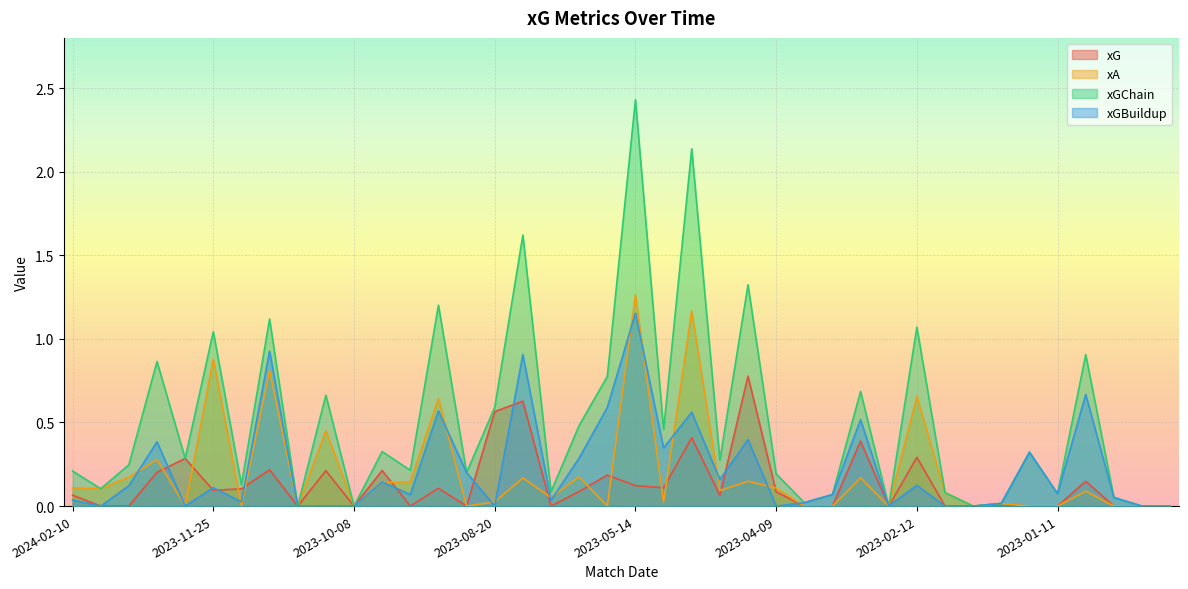

Reading right to left, extract all data points from this chart.

xG: 0.0	0.0	0.0	0.1	0.0	0.0	0.0	0.0	0.0	0.3	0.0	0.4	0.0	0.0	0.1	0.8	0.1	0.4	0.1	0.1	0.2	0.1	0.0	0.6	0.6	0.0	0.1	0.0	0.2	0.0	0.2	0.0	0.2	0.1	0.1	0.3	0.2	0.0	0.0	0.1
xA: 0.0	0.0	0.0	0.1	0.0	0.0	0.0	0.0	0.1	0.7	0.0	0.2	0.0	0.0	0.1	0.1	0.1	1.2	0.0	1.3	0.0	0.2	0.1	0.2	0.0	0.0	0.6	0.1	0.1	0.0	0.5	0.0	0.8	0.0	0.9	0.0	0.3	0.2	0.1	0.1
xGChain: 0.0	0.0	0.1	0.9	0.1	0.3	0.0	0.0	0.1	1.1	0.0	0.7	0.1	0.0	0.2	1.3	0.3	2.1	0.5	2.4	0.8	0.5	0.1	1.6	0.6	0.2	1.2	0.2	0.3	0.0	0.7	0.0	1.1	0.1	1.0	0.3	0.9	0.2	0.1	0.2
xGBuildup: 0.0	0.0	0.1	0.7	0.1	0.3	0.0	0.0	0.0	0.1	0.0	0.5	0.1	0.0	0.0	0.4	0.2	0.6	0.3	1.2	0.6	0.3	0.0	0.9	0.0	0.2	0.6	0.1	0.1	0.0	0.0	0.0	0.9	0.0	0.1	0.0	0.4	0.1	0.0	0.0